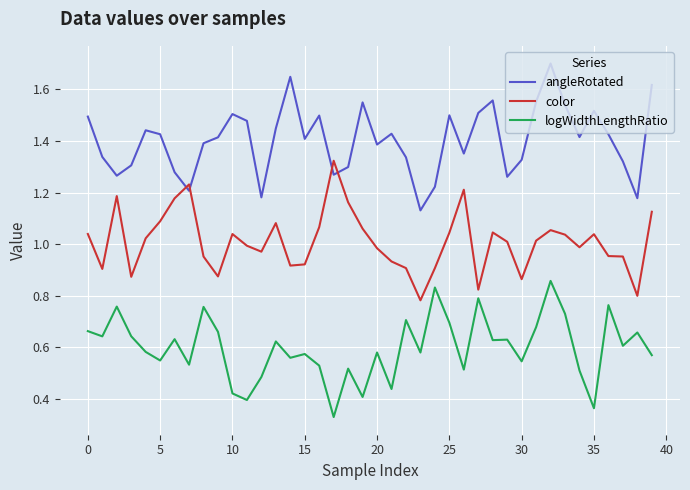

Which series ends up on top after the final intersection of angleRotated and color?

angleRotated